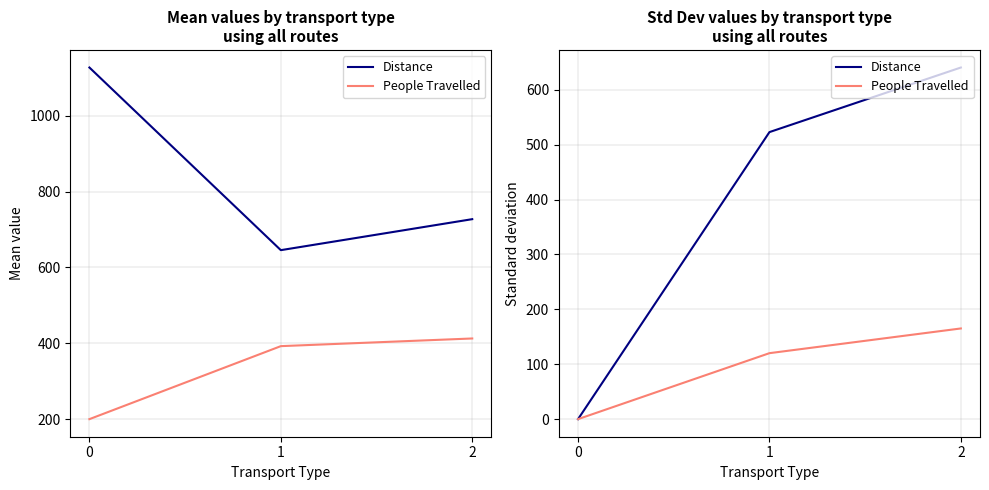

Is this an area chart (filled region under the line)?

No